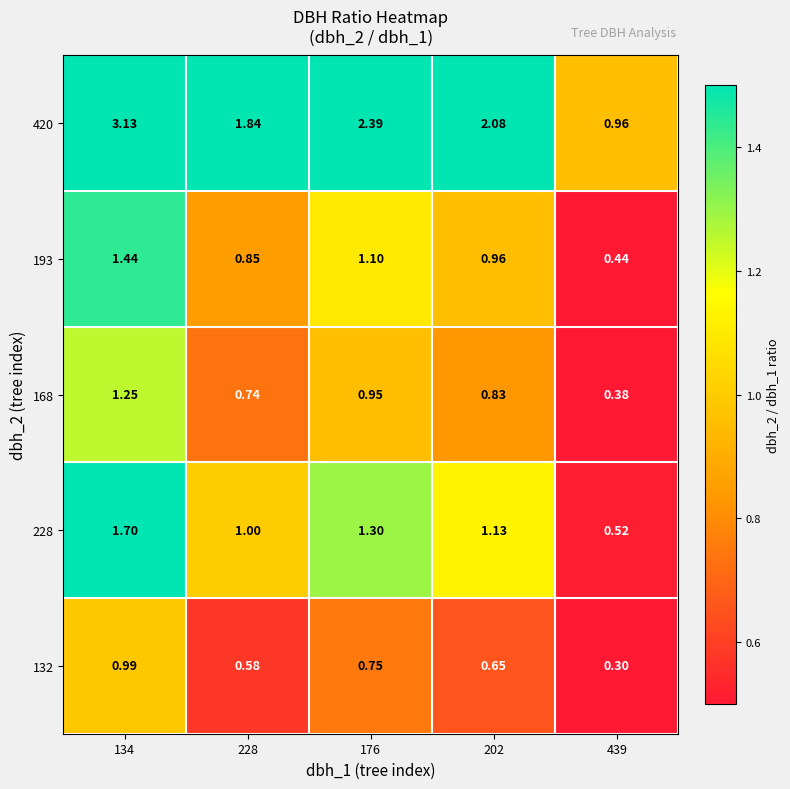

Is the value of 420 at 202 greater than the value of 193 at 202?

Yes